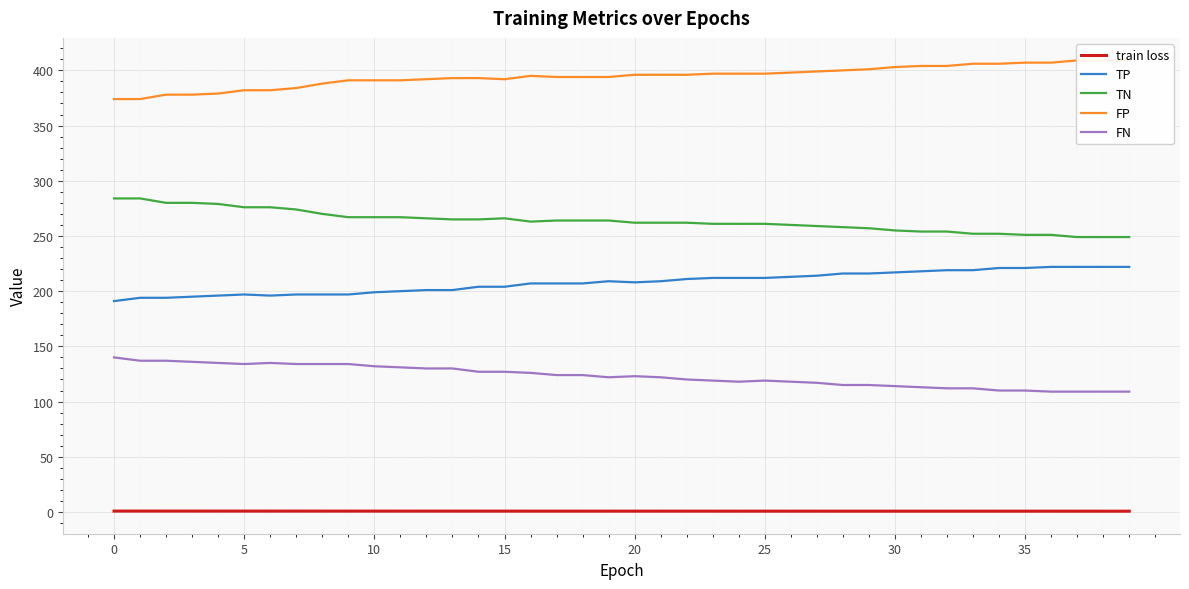

Reading right to left, transcribe all the data shown in this chart.

train loss: 0.7	0.7	0.7	0.7	0.7	0.7	0.7	0.7	0.7	0.7	0.7	0.7	0.7	0.7	0.7	0.7	0.8	0.8	0.8	0.8	0.8	0.8	0.8	0.8	0.8	0.8	0.8	0.8	0.8	0.8	0.8	0.8	0.8	0.8	0.8	0.8	0.8	0.8	0.8	0.8
TP: 222.0	222.0	222.0	222.0	221.0	221.0	219.0	219.0	218.0	217.0	216.0	216.0	214.0	213.0	212.0	212.0	212.0	211.0	209.0	208.0	209.0	207.0	207.0	207.0	204.0	204.0	201.0	201.0	200.0	199.0	197.0	197.0	197.0	196.0	197.0	196.0	195.0	194.0	194.0	191.0
TN: 249.0	249.0	249.0	251.0	251.0	252.0	252.0	254.0	254.0	255.0	257.0	258.0	259.0	260.0	261.0	261.0	261.0	262.0	262.0	262.0	264.0	264.0	264.0	263.0	266.0	265.0	265.0	266.0	267.0	267.0	267.0	270.0	274.0	276.0	276.0	279.0	280.0	280.0	284.0	284.0
FP: 409.0	409.0	409.0	407.0	407.0	406.0	406.0	404.0	404.0	403.0	401.0	400.0	399.0	398.0	397.0	397.0	397.0	396.0	396.0	396.0	394.0	394.0	394.0	395.0	392.0	393.0	393.0	392.0	391.0	391.0	391.0	388.0	384.0	382.0	382.0	379.0	378.0	378.0	374.0	374.0
FN: 109.0	109.0	109.0	109.0	110.0	110.0	112.0	112.0	113.0	114.0	115.0	115.0	117.0	118.0	119.0	118.0	119.0	120.0	122.0	123.0	122.0	124.0	124.0	126.0	127.0	127.0	130.0	130.0	131.0	132.0	134.0	134.0	134.0	135.0	134.0	135.0	136.0	137.0	137.0	140.0